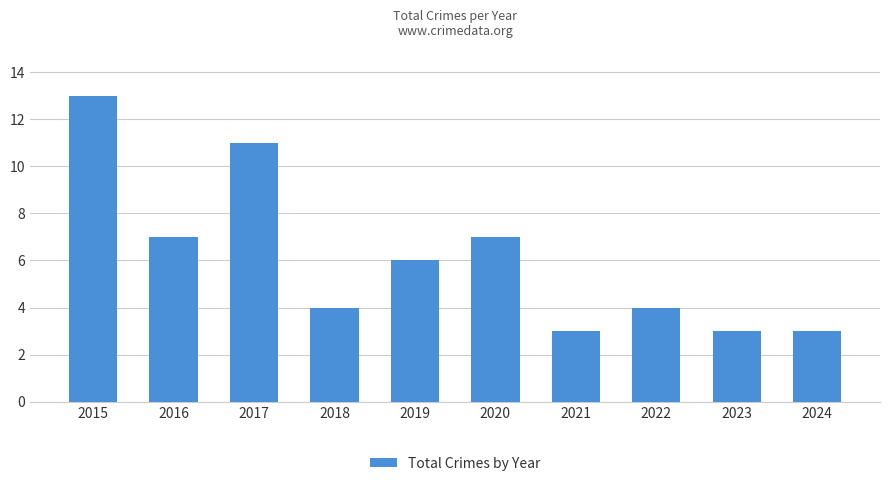

What is the change in value from 2016 to 2023?

-4